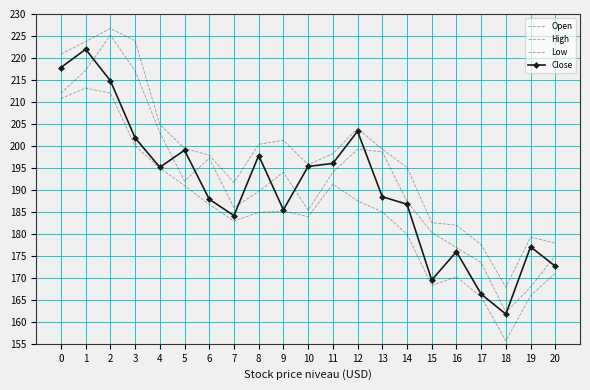

At 9, list the series in order from smallest to largest.

Low, Close, Open, High